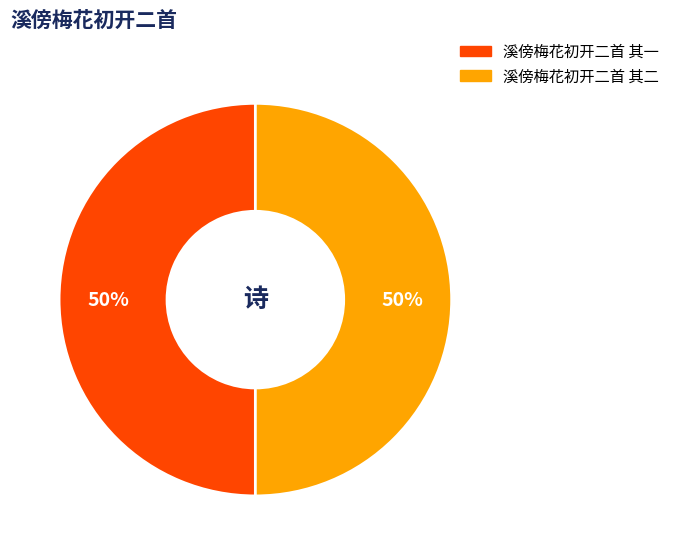

To the nearest percent, what percentage of the pie is 溪傍梅花初开二首 其一?

50%